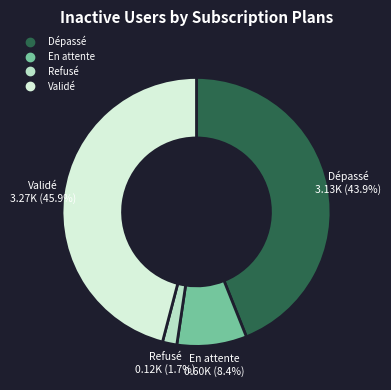

Rank the categories by value from highest to lowest.

Validé, Dépassé, En attente, Refusé